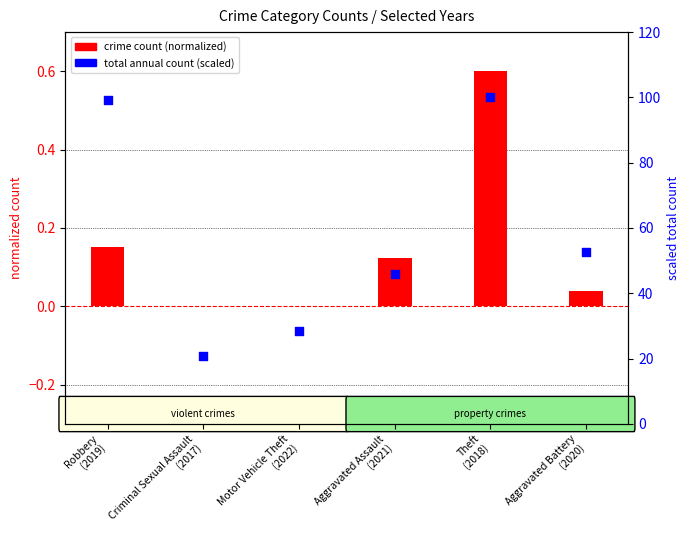

Between Criminal Sexual Assault
(2017) and Aggravated Battery
(2020), which is larger?

Aggravated Battery
(2020)